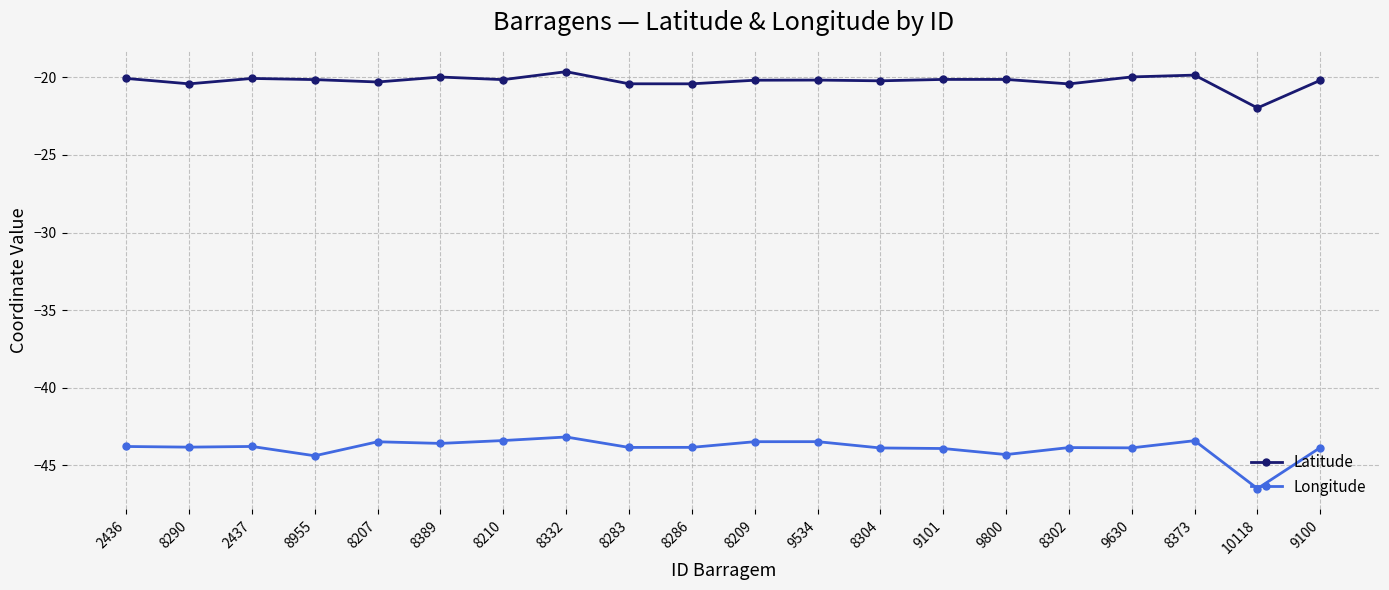

Which series has the widest spread of values?

Longitude